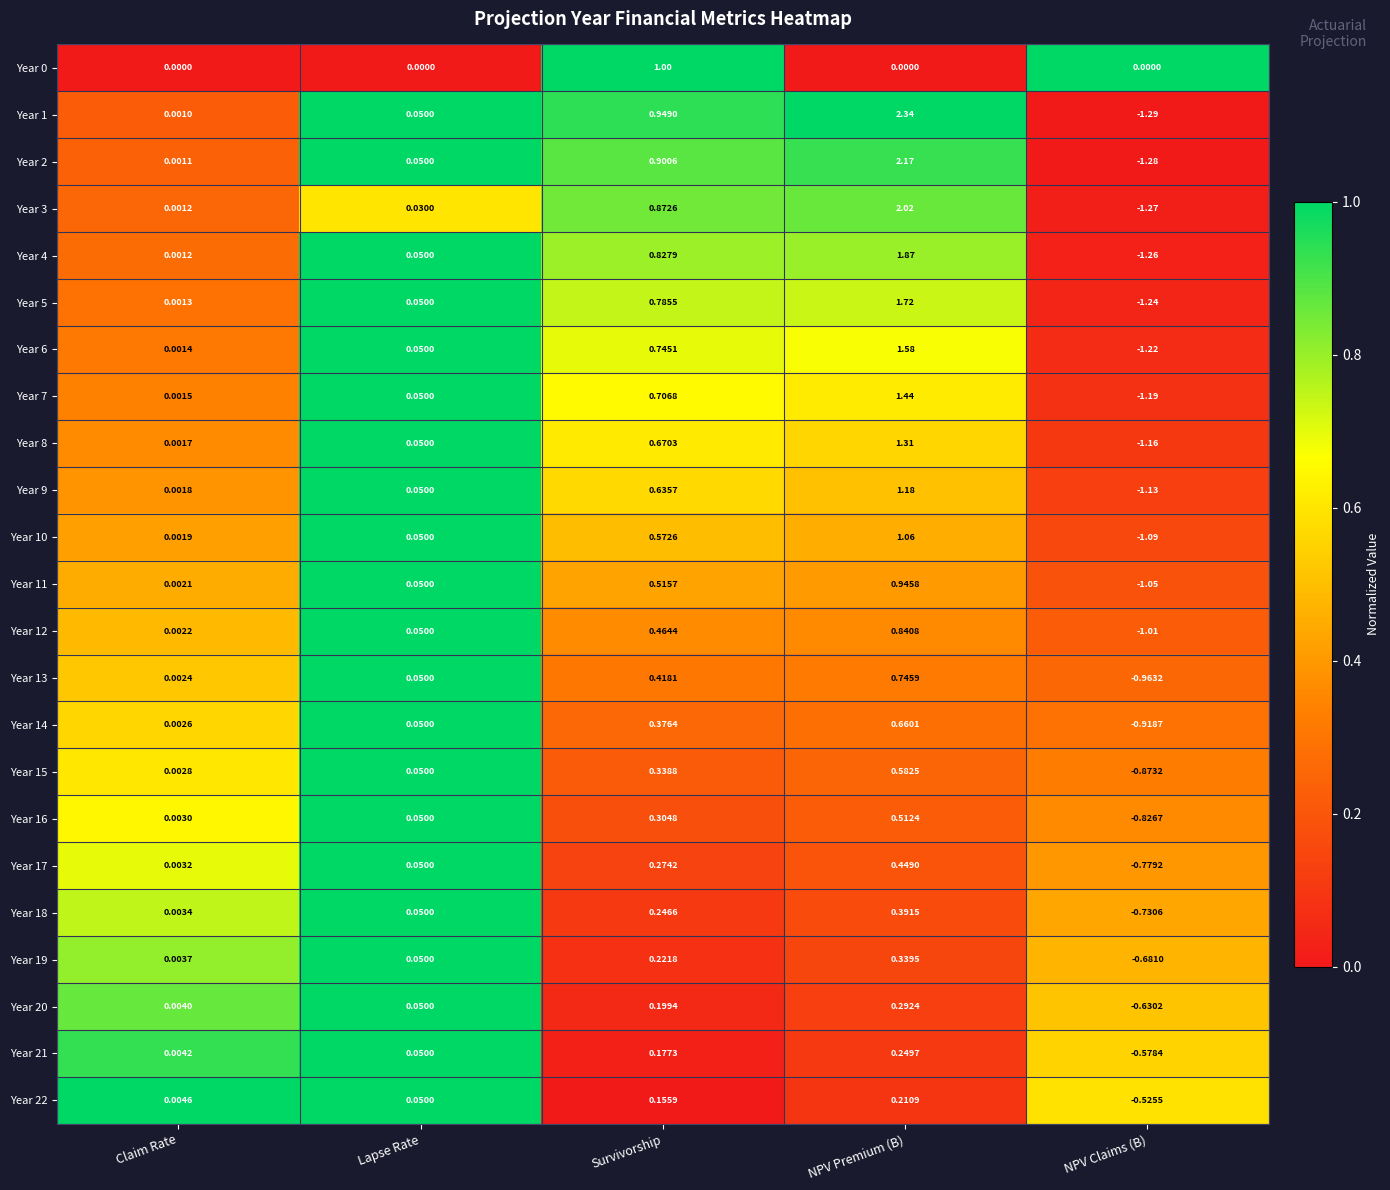

Which series changed the most between Lapse Rate and NPV Premium (B)?

Year 1